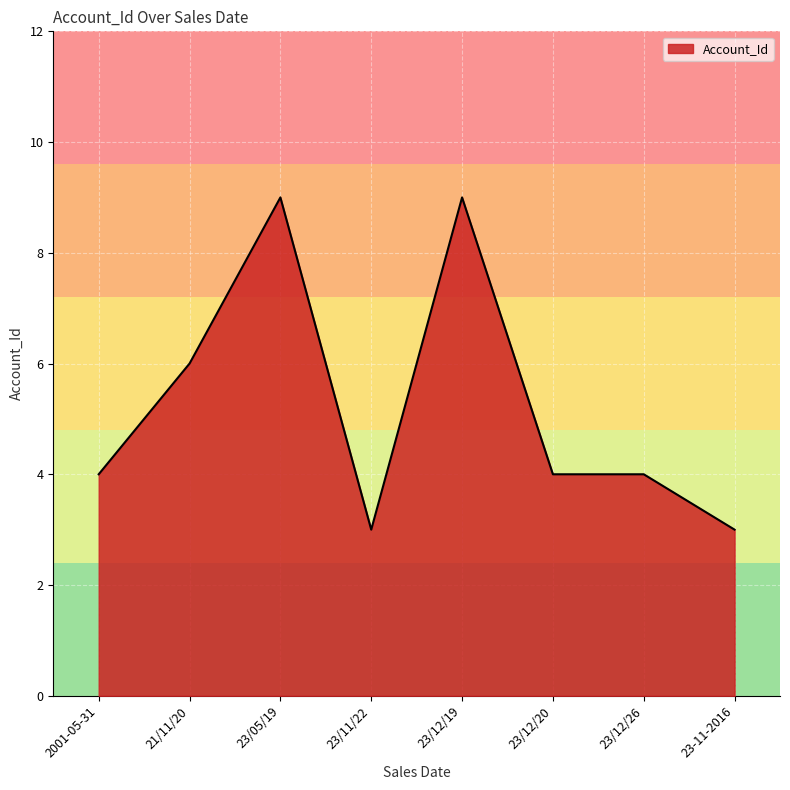

What is the minimum value shown in the chart?

3